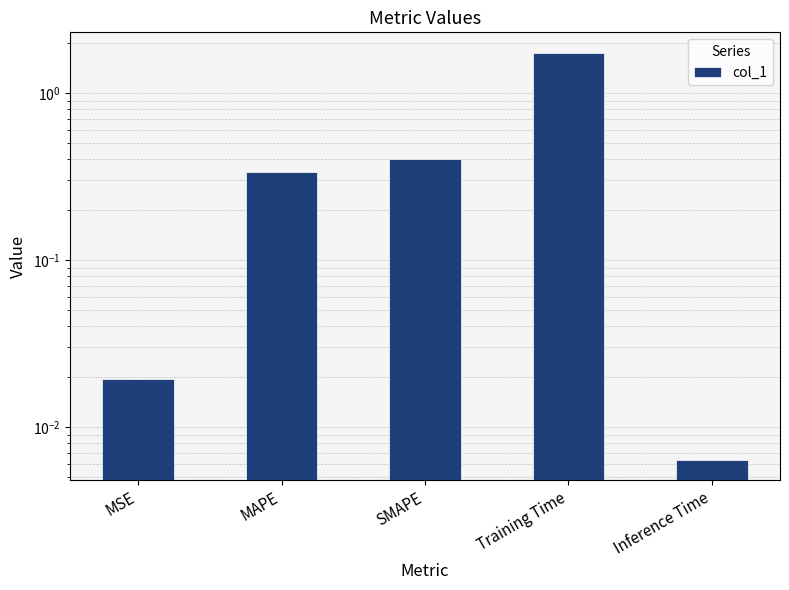

Is it true that the value at SMAPE is 0.2?

False